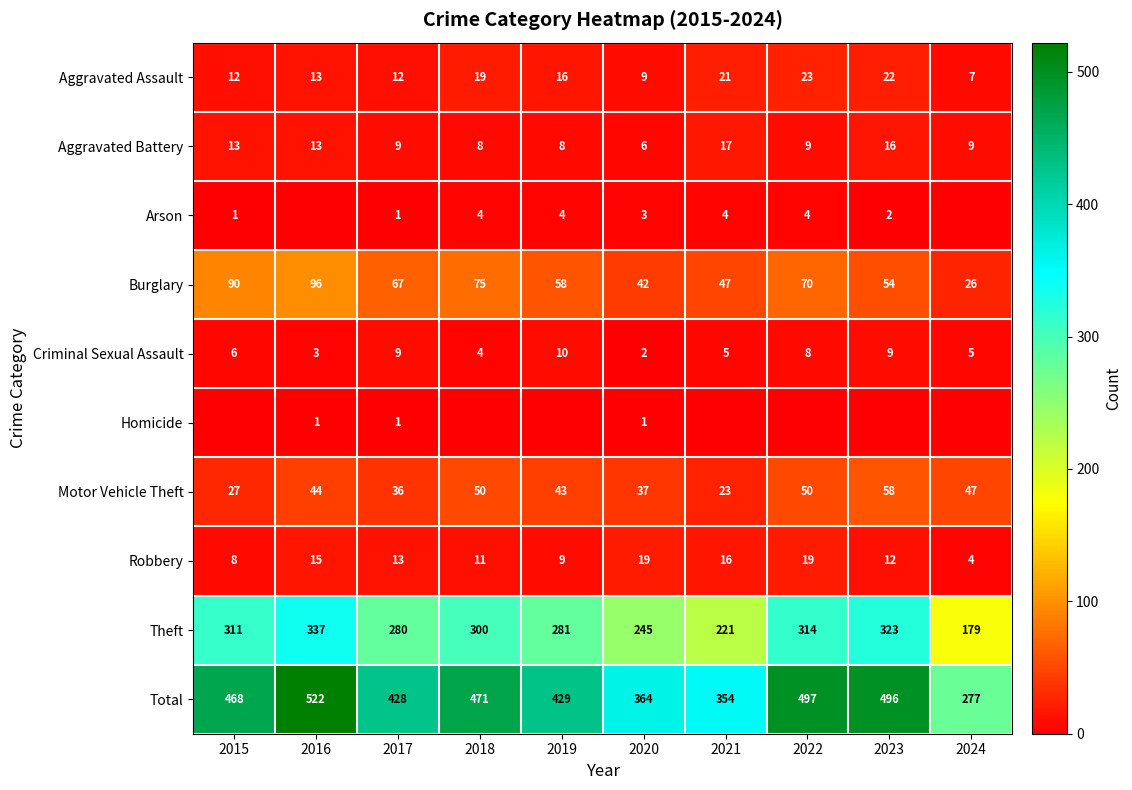

What is the difference between the Aggravated Battery values at 2020 and 2016?

7